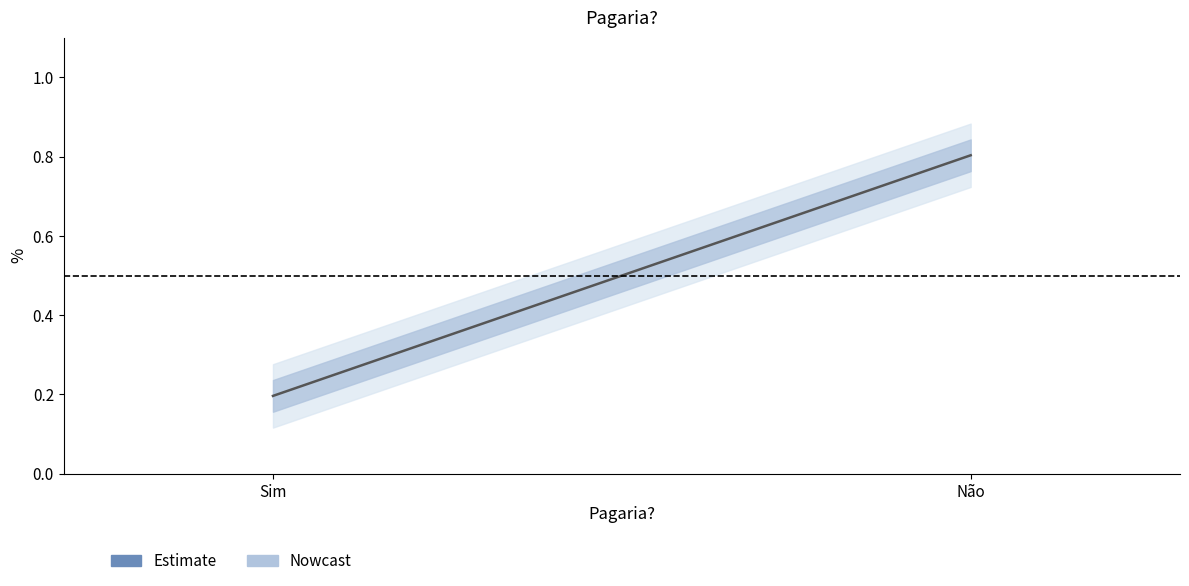

What is the greatest value displayed?

0.8